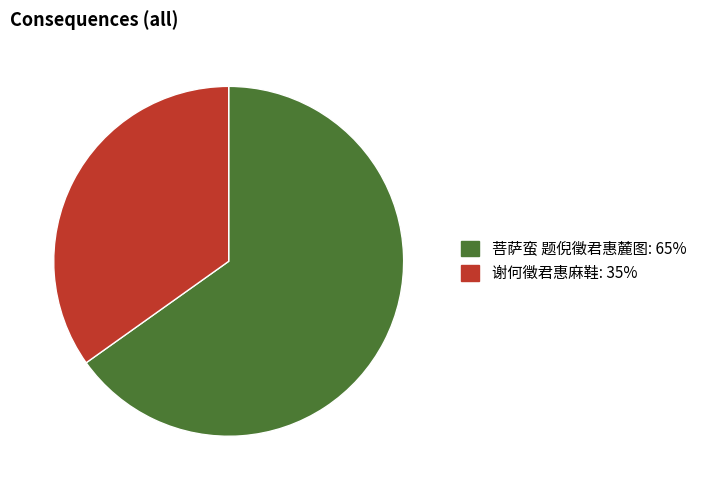

Count the number of slices in the pie.

2